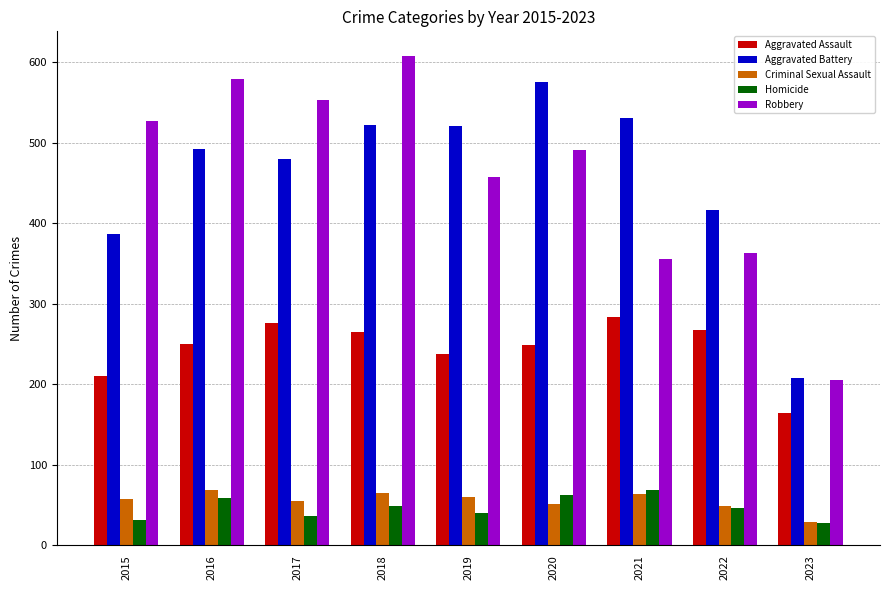

Are the bars horizontal?

No